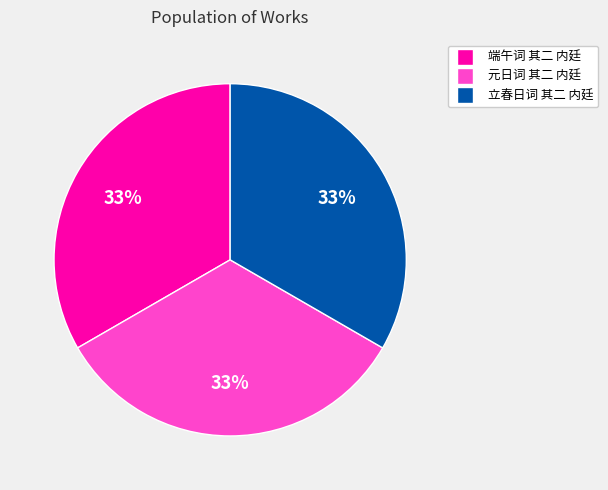

Combined, do 元日词 其二 内廷 and 立春日词 其二 内廷 account for over 50%?

Yes